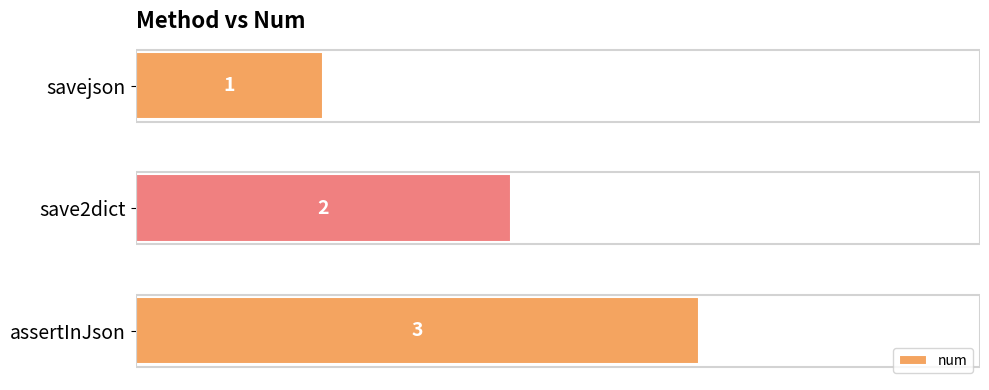

How many values are below 2?

1